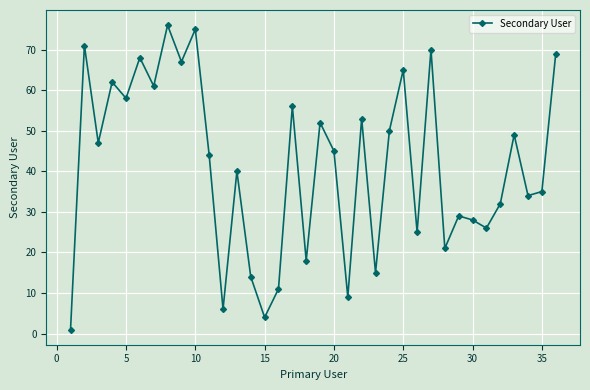

What is the value of the 22nd point from the left?

53